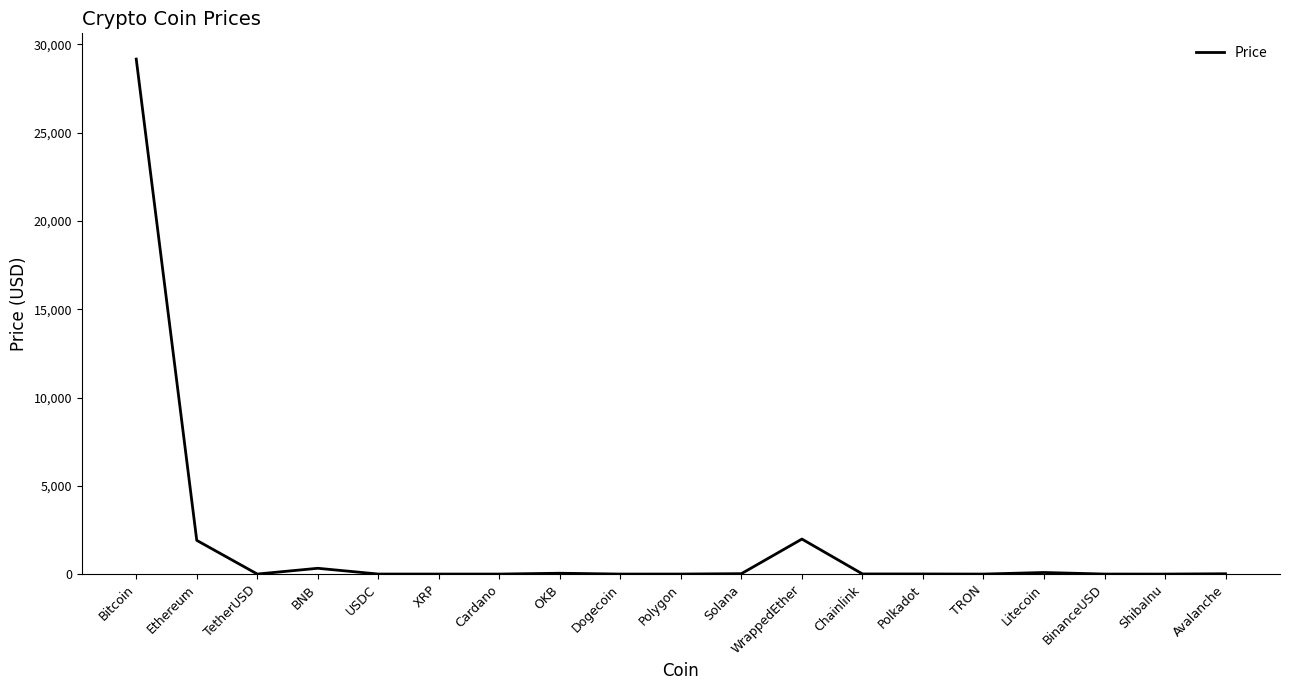

What is the maximum value shown in the chart?

29173.2